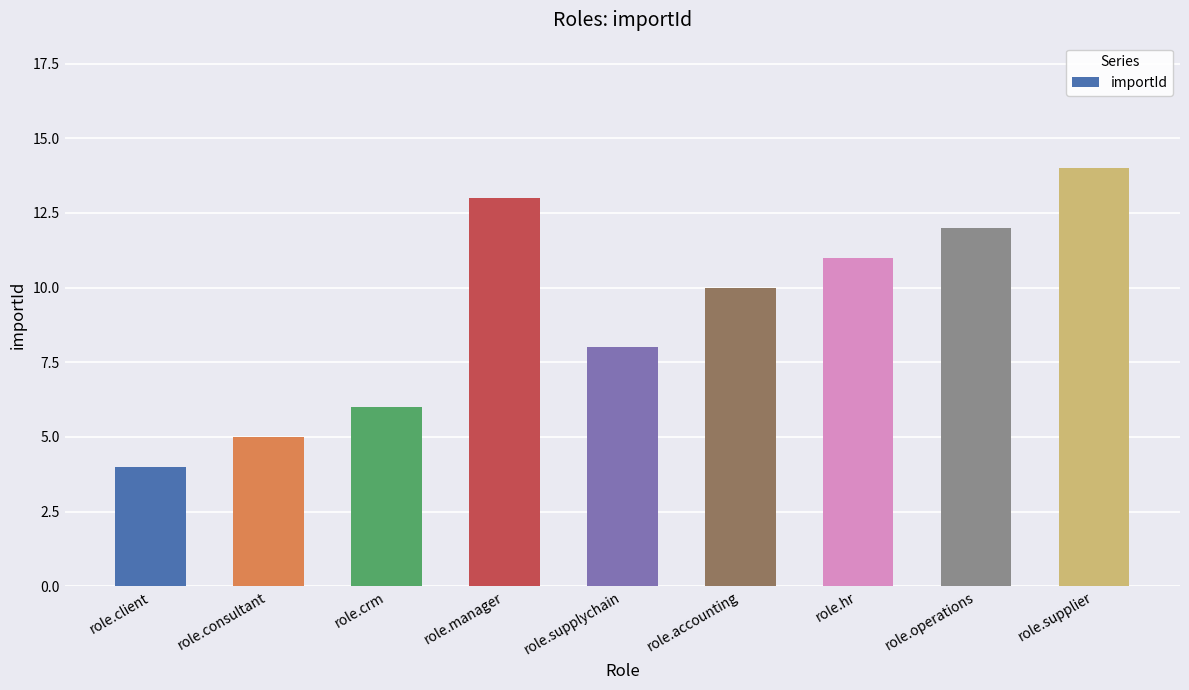

Where does the data first go above 10?

role.manager